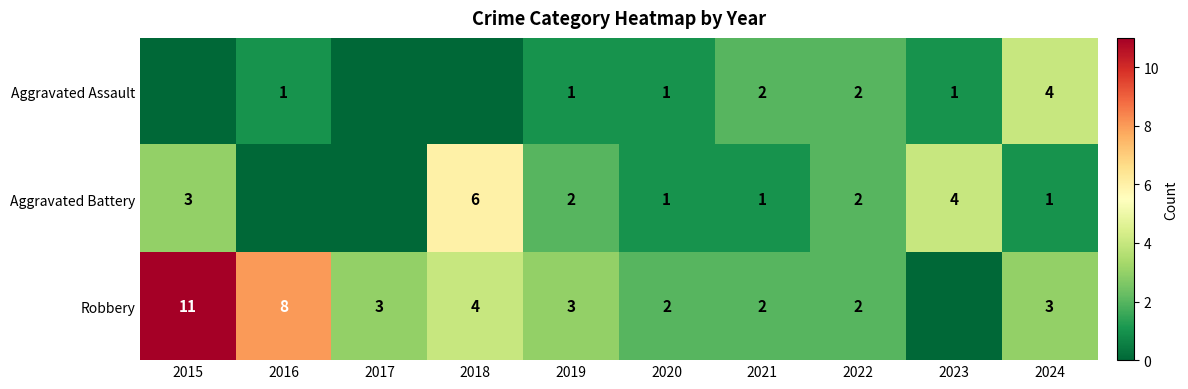

How many series are shown in this chart?

3